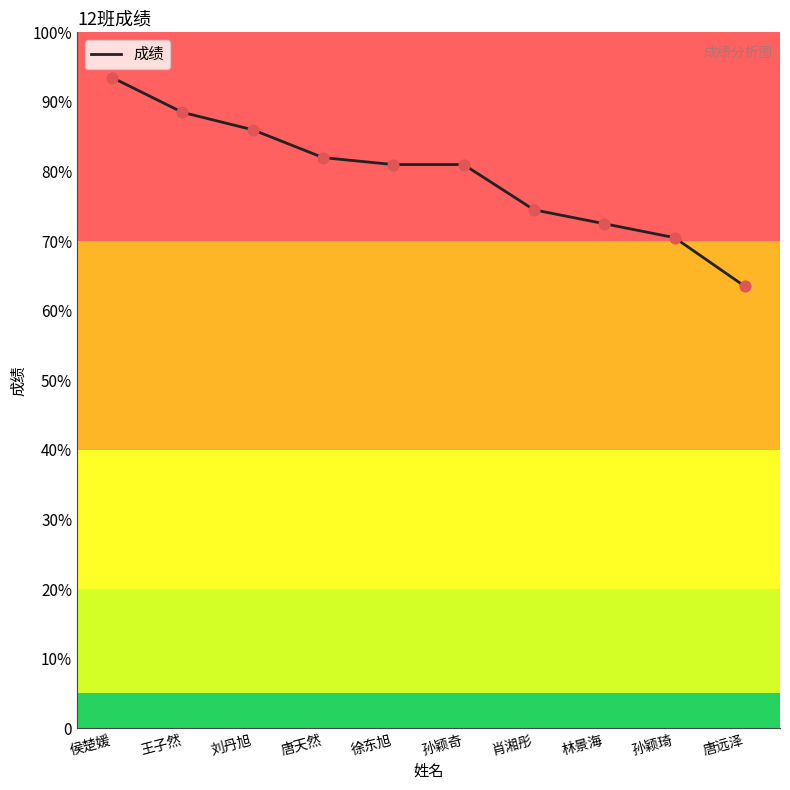

Which has a higher value, 肖湘彤 or 侯楚媛?

侯楚媛